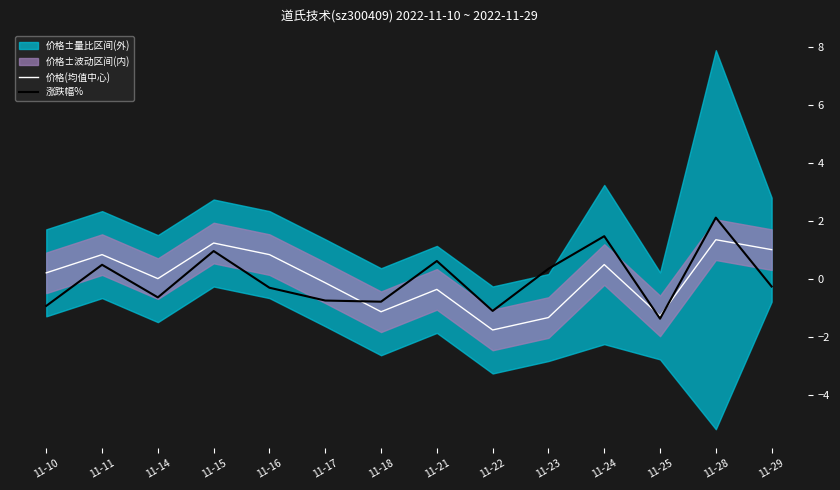

True or false: 价格(均值中心) has a value of -1.1 at 11-18.

True